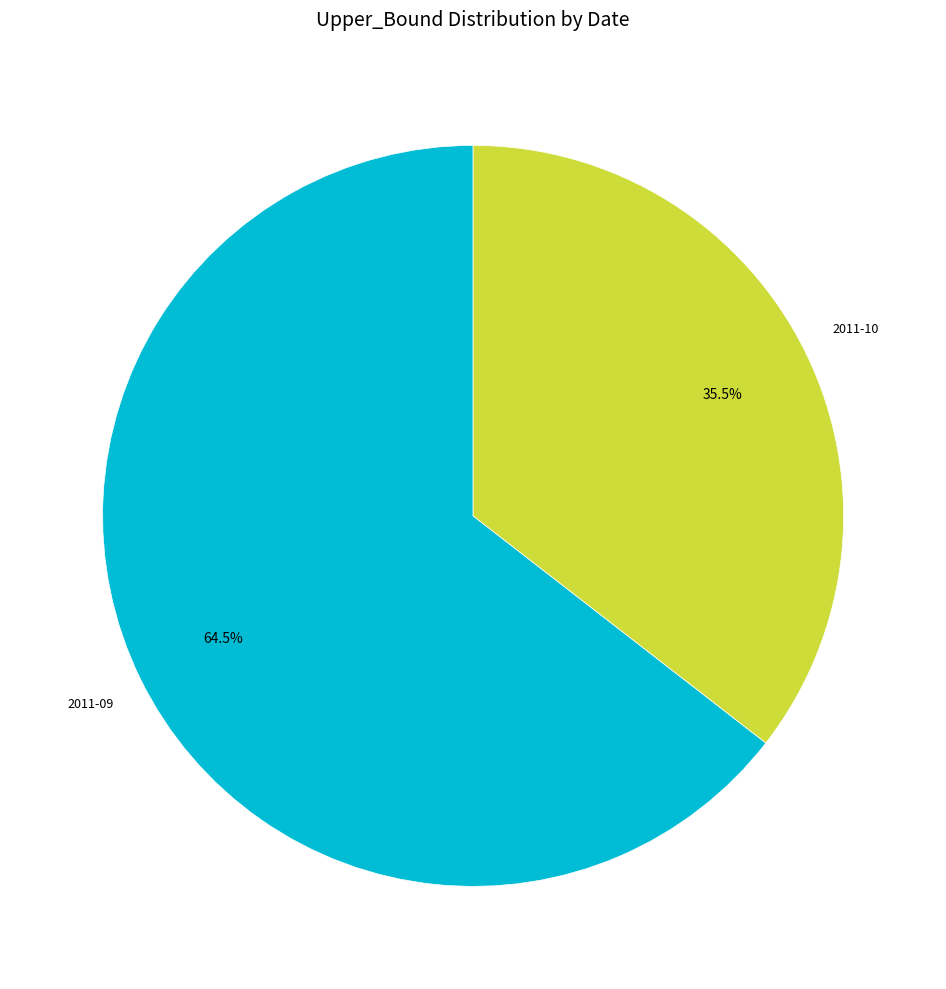

Is there any slice that represents more than half of the pie?

Yes